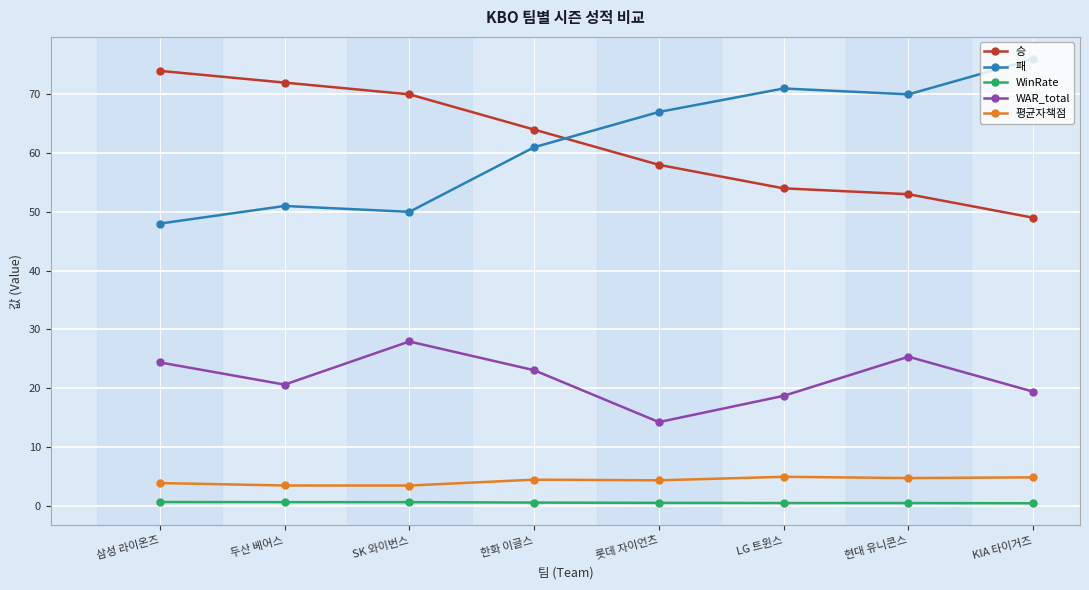

Does the chart display data point markers on the line(s)?

Yes